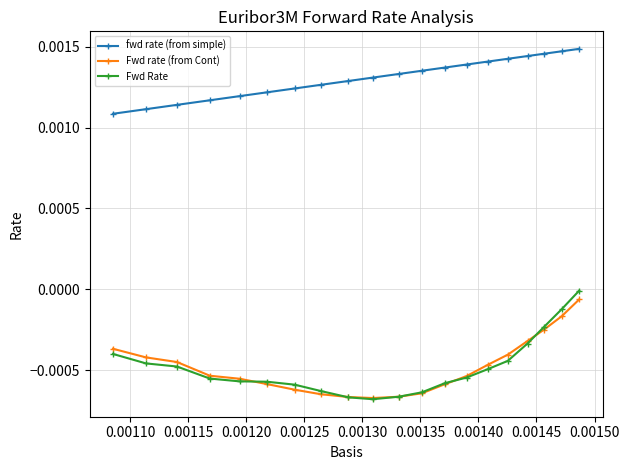

Which series has the largest total across all categories?

fwd rate (from simple)